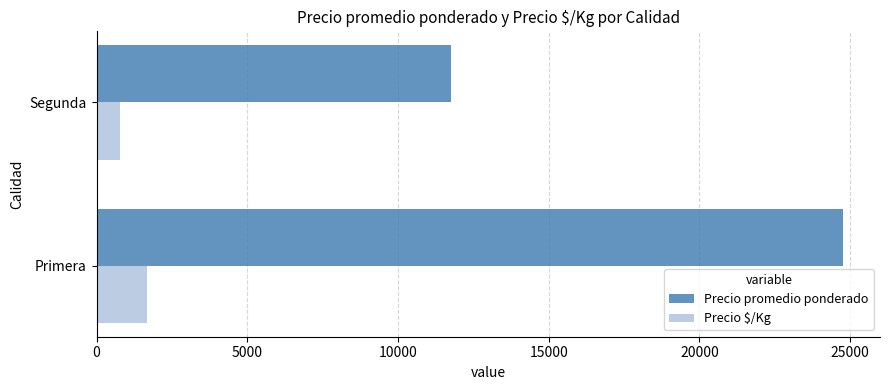

Rank the categories by Precio $/Kg value from highest to lowest.

Primera, Segunda